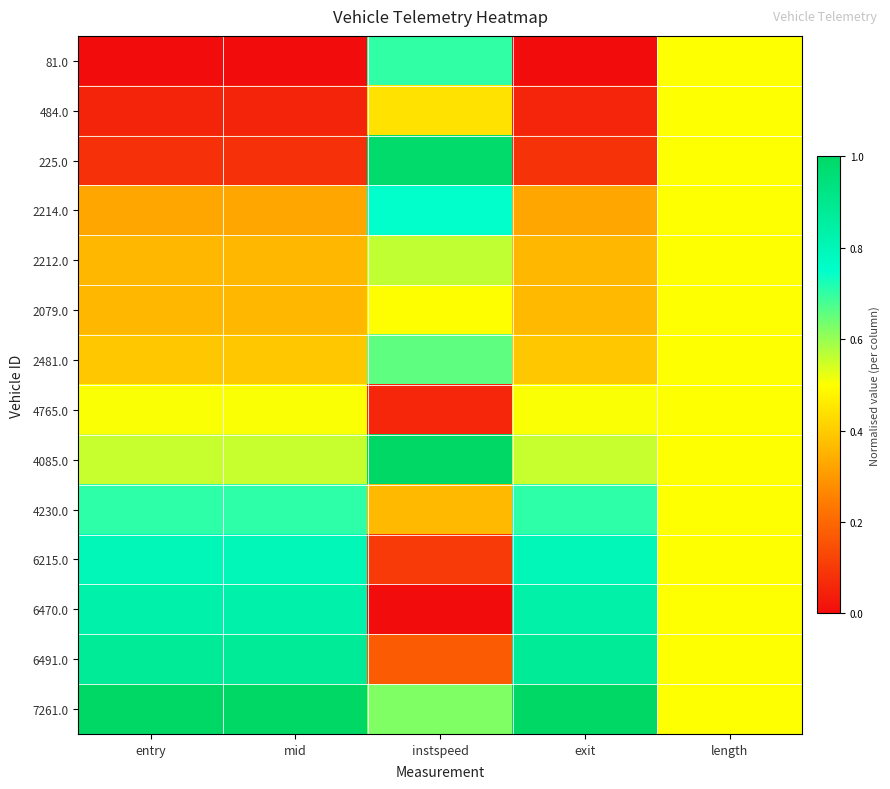

Reading left to right, what are all the values shown in this chart?

81.0: entry=0.0	mid=0.0	instspeed=0.7	exit=0.0	length=0.5
484.0: entry=0.1	mid=0.1	instspeed=0.4	exit=0.1	length=0.5
225.0: entry=0.1	mid=0.1	instspeed=1.0	exit=0.1	length=0.5
2214.0: entry=0.3	mid=0.3	instspeed=0.7	exit=0.3	length=0.5
2212.0: entry=0.4	mid=0.4	instspeed=0.6	exit=0.4	length=0.5
2079.0: entry=0.4	mid=0.4	instspeed=0.5	exit=0.4	length=0.5
2481.0: entry=0.4	mid=0.4	instspeed=0.7	exit=0.4	length=0.5
4765.0: entry=0.5	mid=0.5	instspeed=0.1	exit=0.5	length=0.5
4085.0: entry=0.6	mid=0.6	instspeed=1.0	exit=0.6	length=0.5
4230.0: entry=0.7	mid=0.7	instspeed=0.4	exit=0.7	length=0.5
6215.0: entry=0.8	mid=0.8	instspeed=0.1	exit=0.8	length=0.5
6470.0: entry=0.8	mid=0.8	instspeed=0.0	exit=0.8	length=0.5
6491.0: entry=0.9	mid=0.9	instspeed=0.2	exit=0.9	length=0.5
7261.0: entry=1.0	mid=1.0	instspeed=0.6	exit=1.0	length=0.5